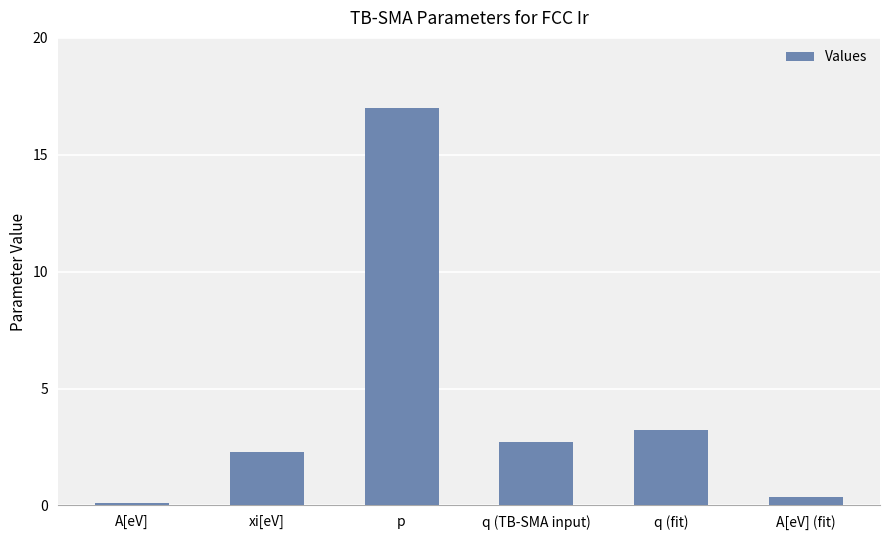

What is the label of the 5th bar from the right?

xi[eV]